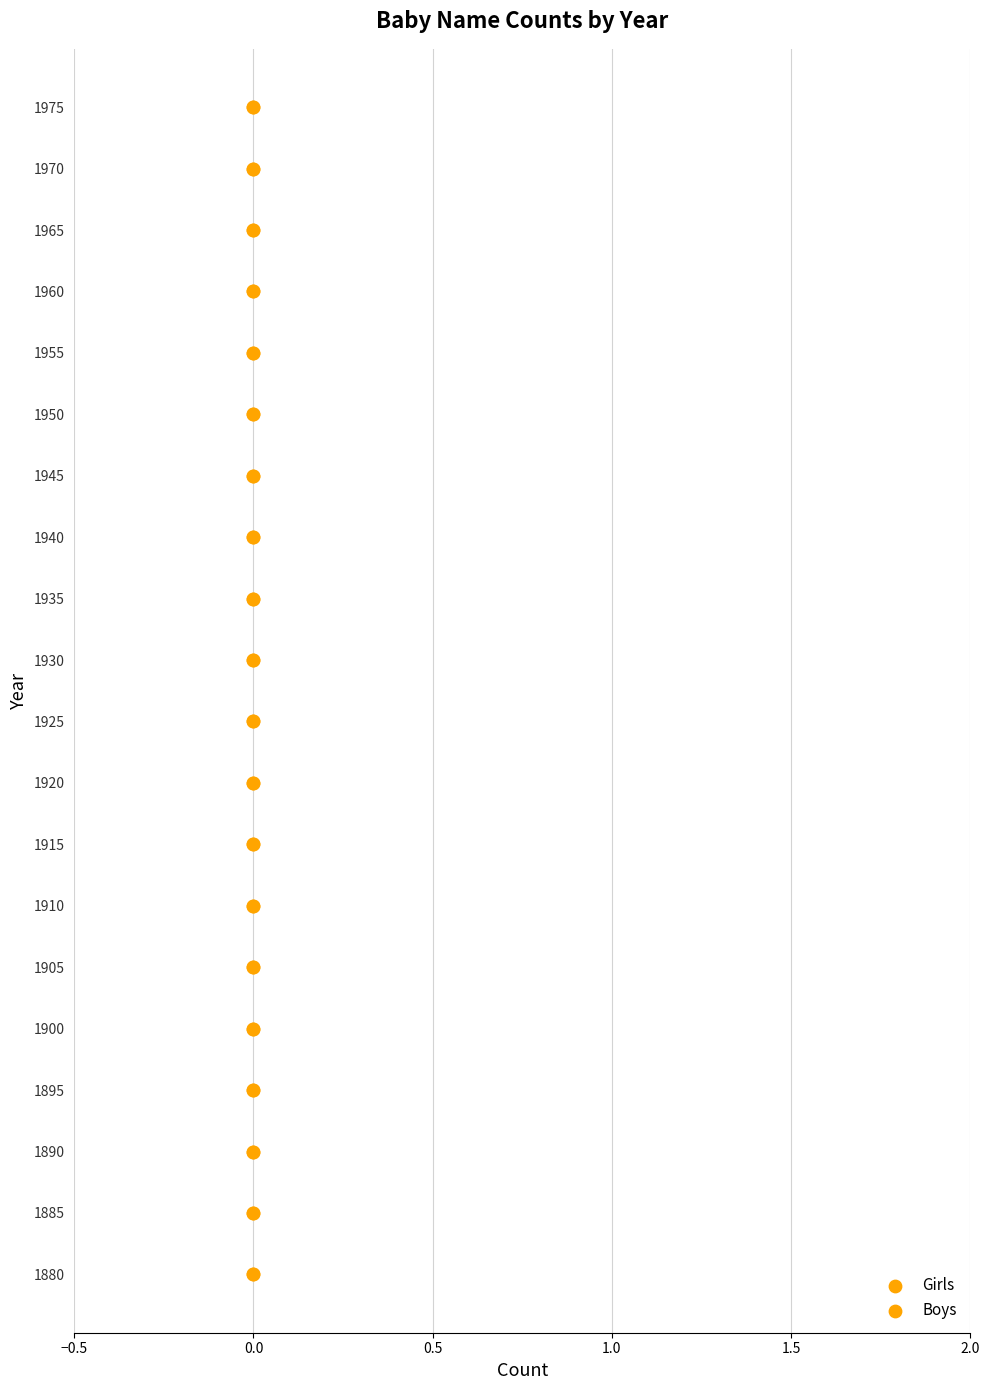

What are all the series names shown in the legend?

Girls, Boys